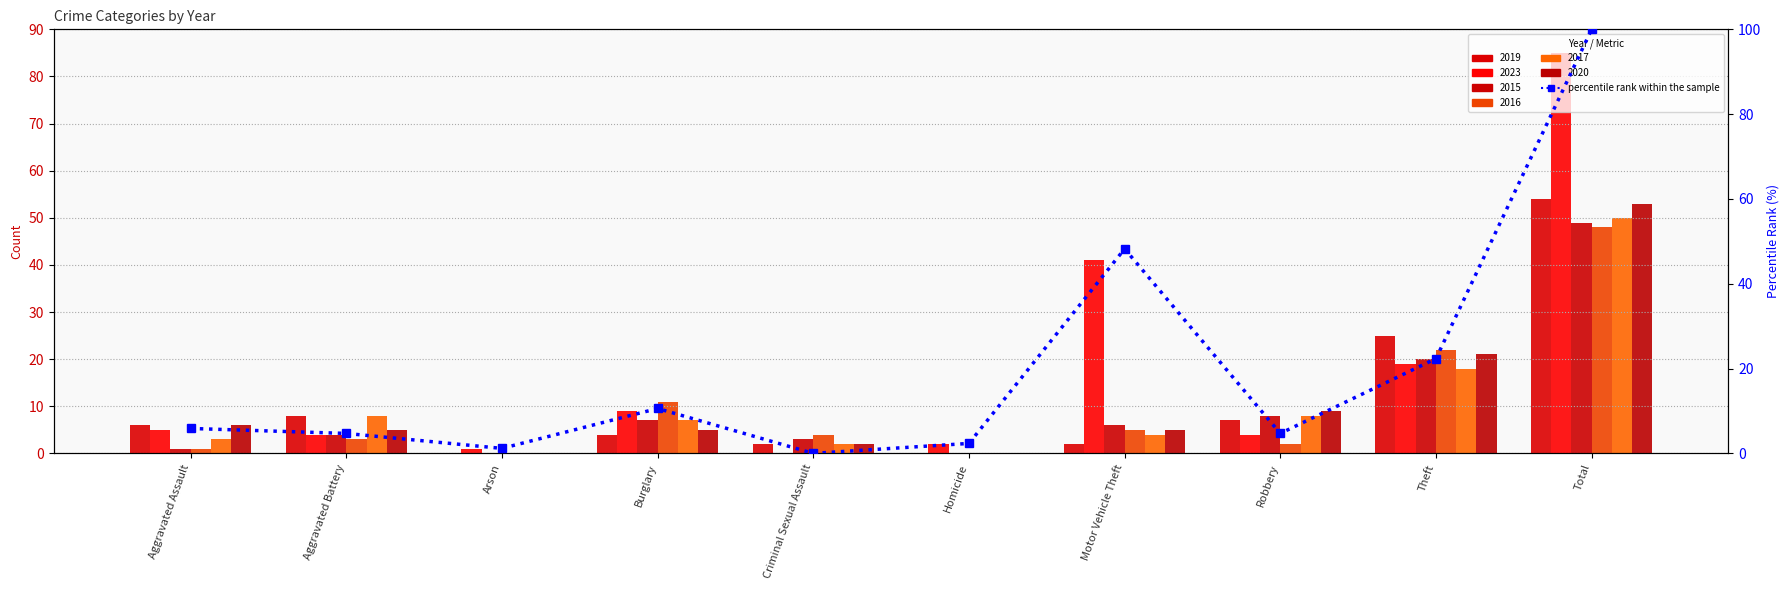

The chart shows a value of 13.0 at Motor Vehicle Theft. True or false?

False